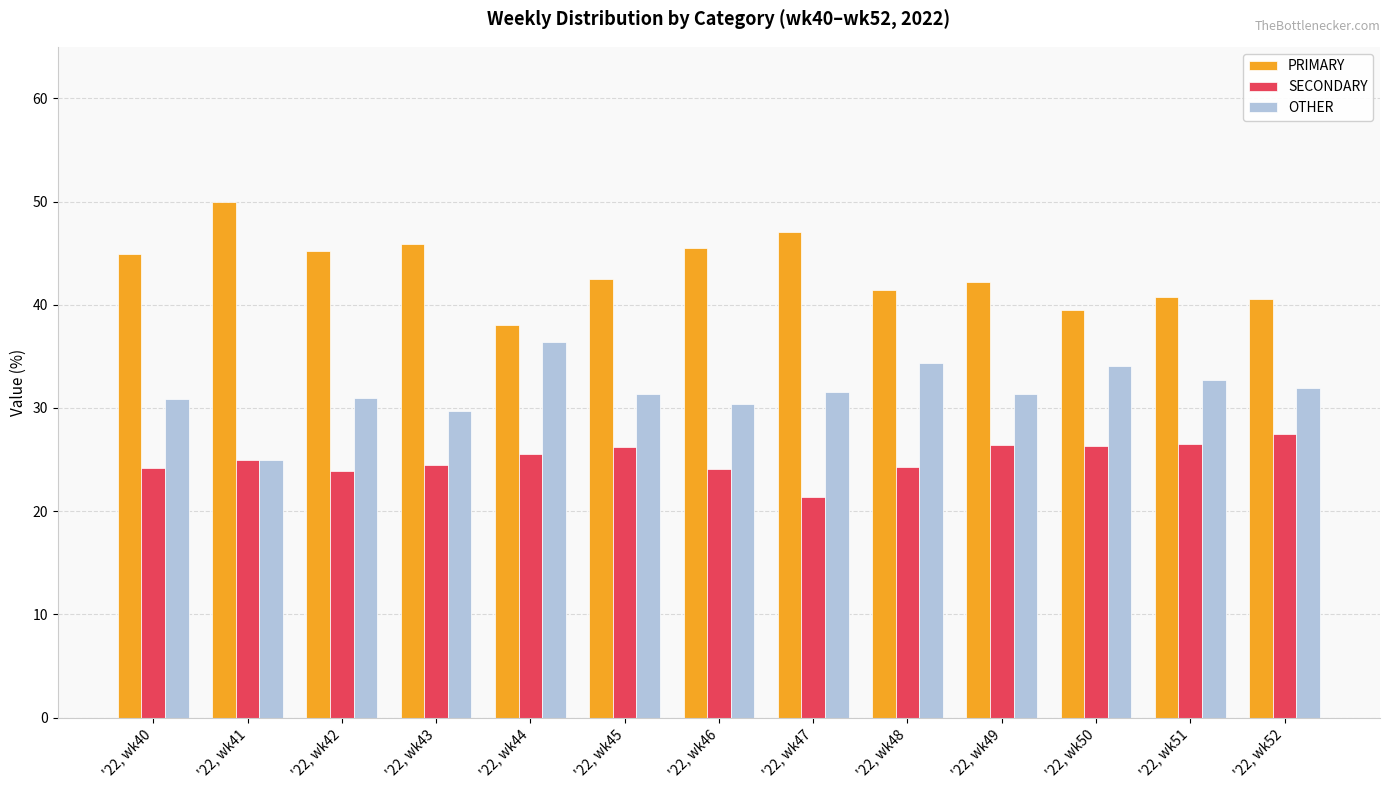

Which series has the largest total across all categories?

PRIMARY